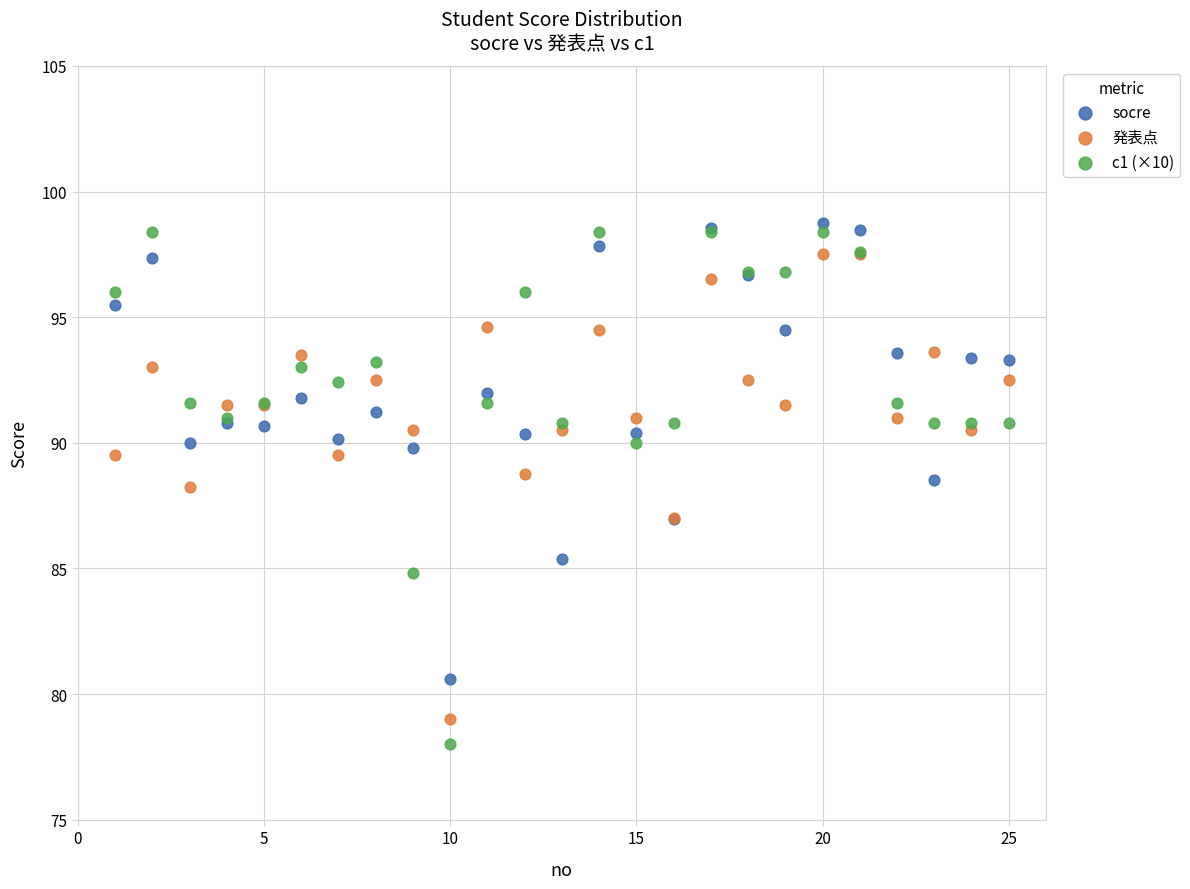

Which series has the largest Y range (max minus min)?

c1 (×10)